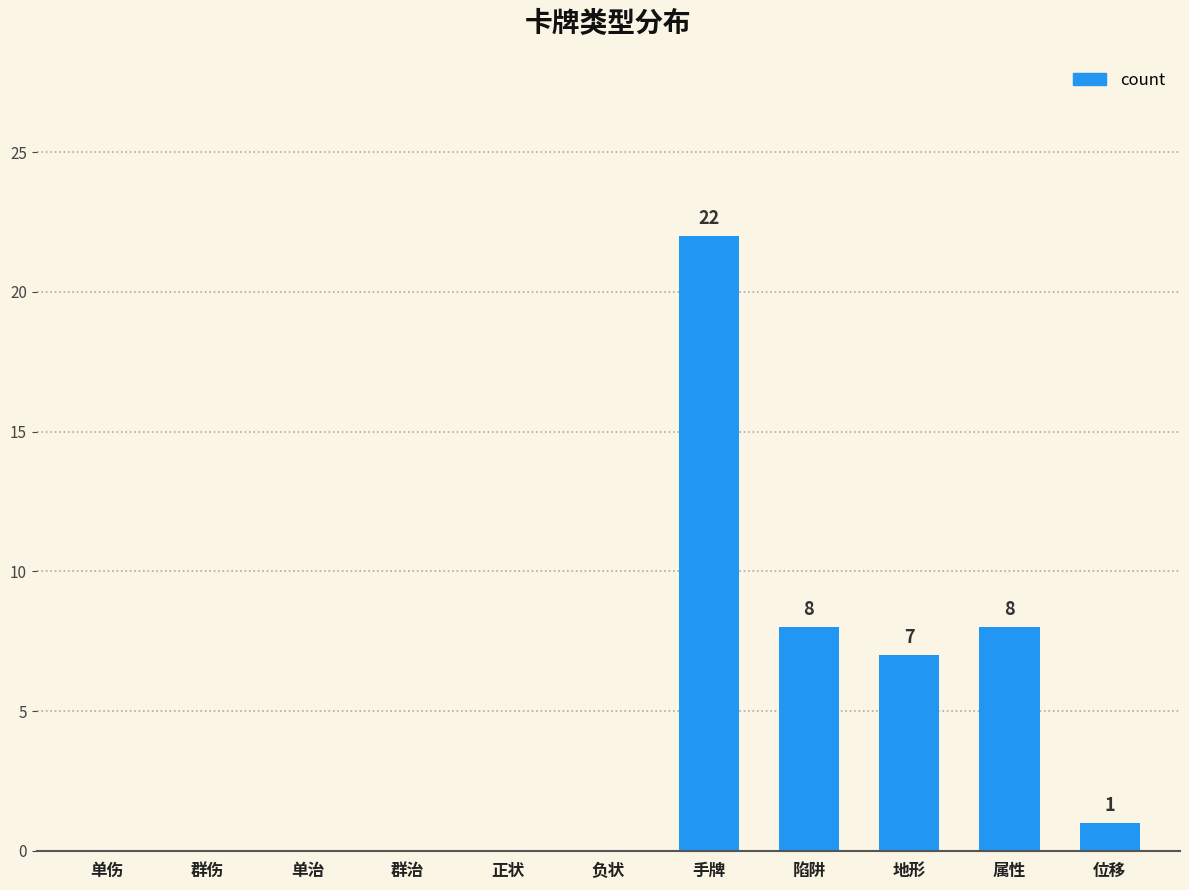

True or false: the data shows -7 at 正状.

False